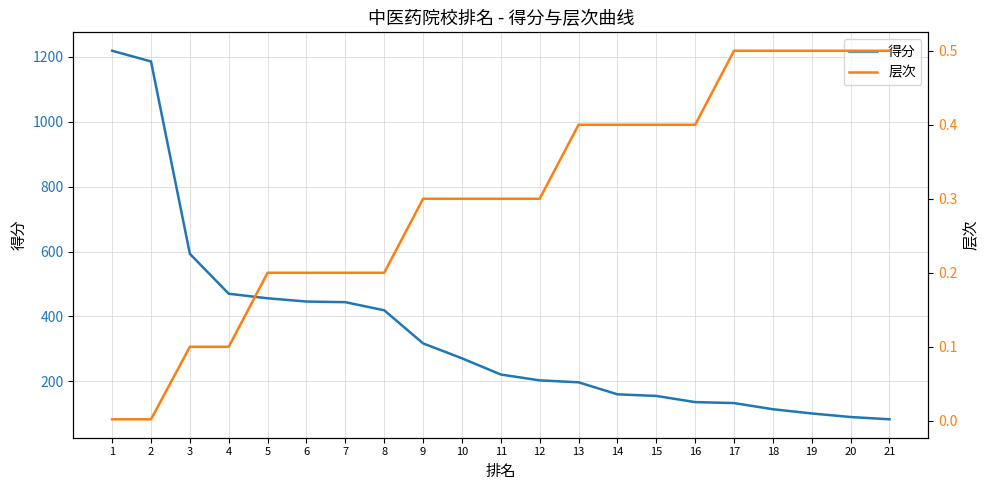

Reading right to left, extract all data points from this chart.

得分: 21=83.0	20=90.0	19=101.0	18=114.0	17=133.0	16=136.0	15=155.0	14=160.0	13=197.0	12=203.0	11=221.0	10=271.0	9=317.0	8=419.0	7=444.0	6=446.0	5=456.0	4=470.0	3=593.0	2=1186.0	1=1219.0
层次: 21=0.5	20=0.5	19=0.5	18=0.5	17=0.5	16=0.4	15=0.4	14=0.4	13=0.4	12=0.3	11=0.3	10=0.3	9=0.3	8=0.2	7=0.2	6=0.2	5=0.2	4=0.1	3=0.1	2=0.0	1=0.0